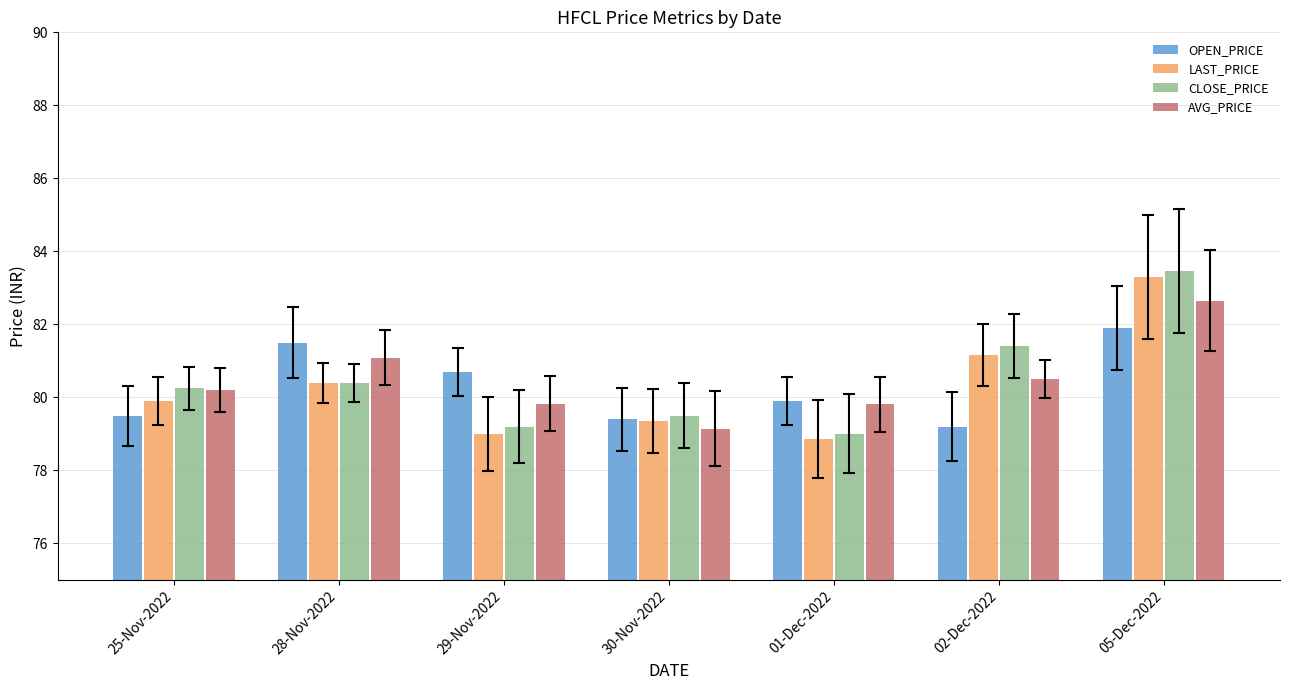

What is the label of the 5th bar from the left?

01-Dec-2022